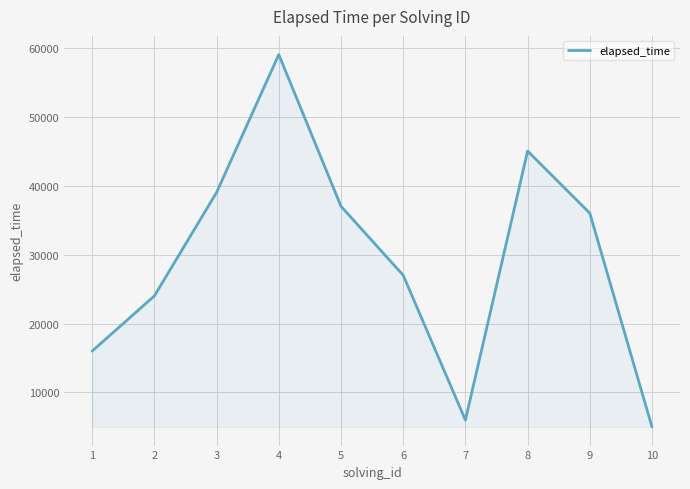

The value at 10 is 1783. True or false?

False